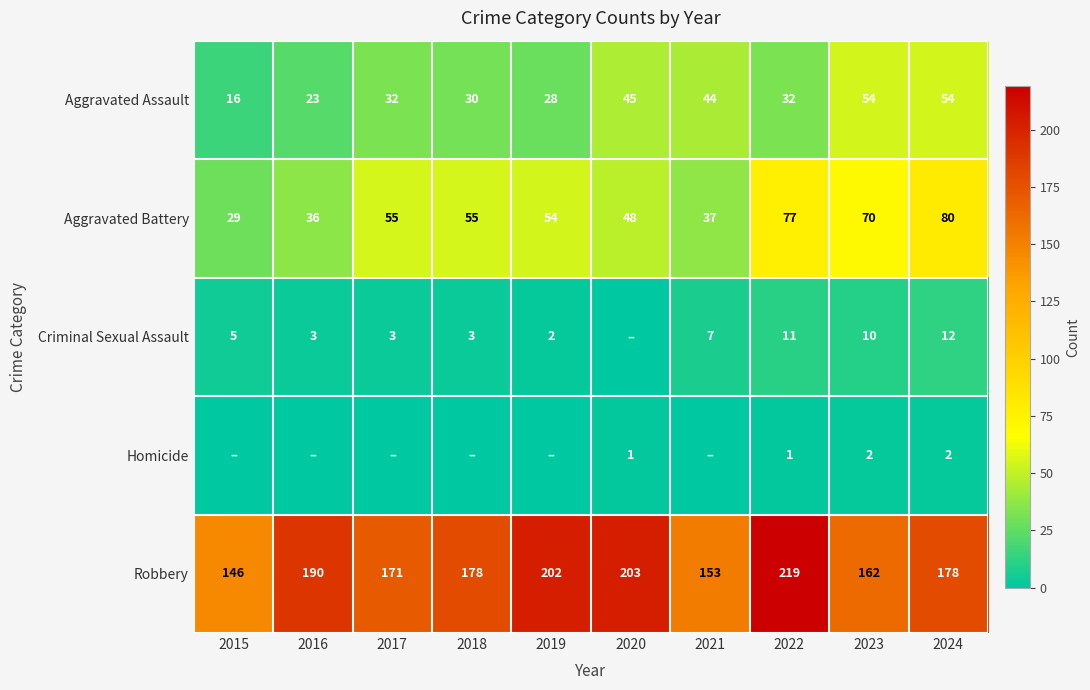

List the labels in order of Criminal Sexual Assault value, largest first.

2024, 2022, 2023, 2021, 2015, 2016, 2017, 2018, 2019, 2020